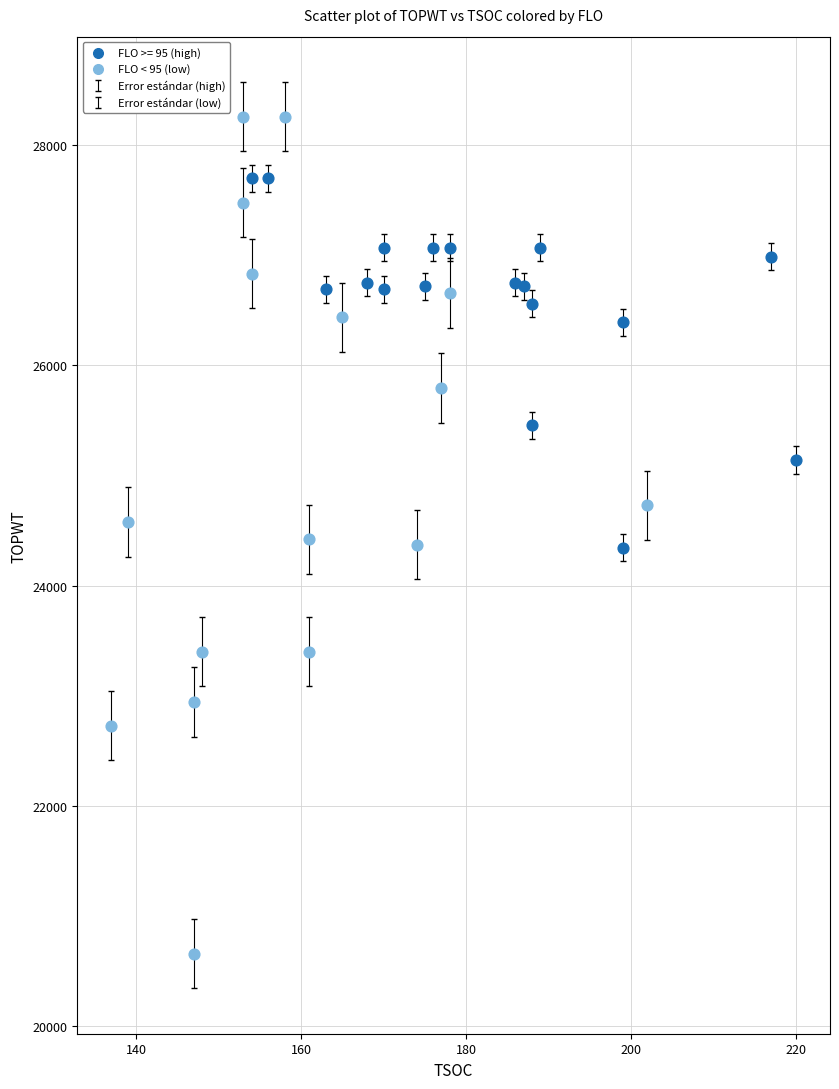

Which series contains the lowest Y value?

FLO < 95 (low)